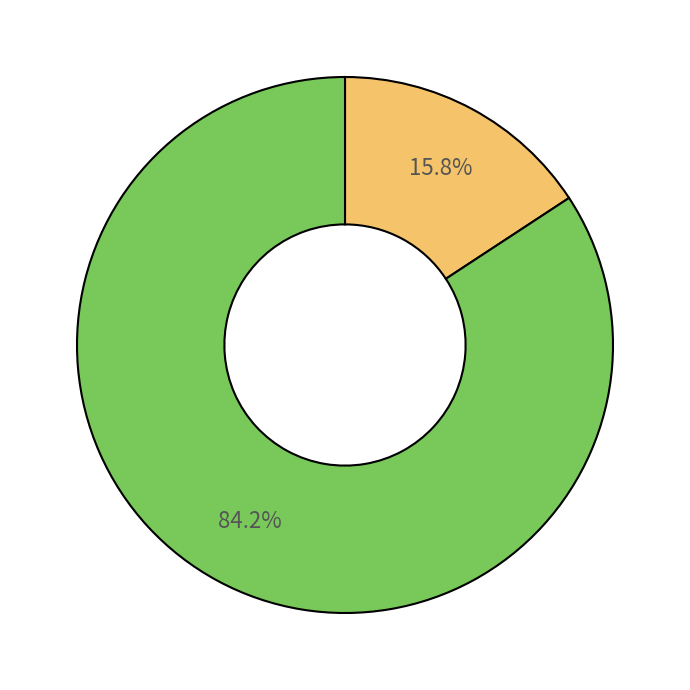

Is there a majority slice in this chart?

Yes